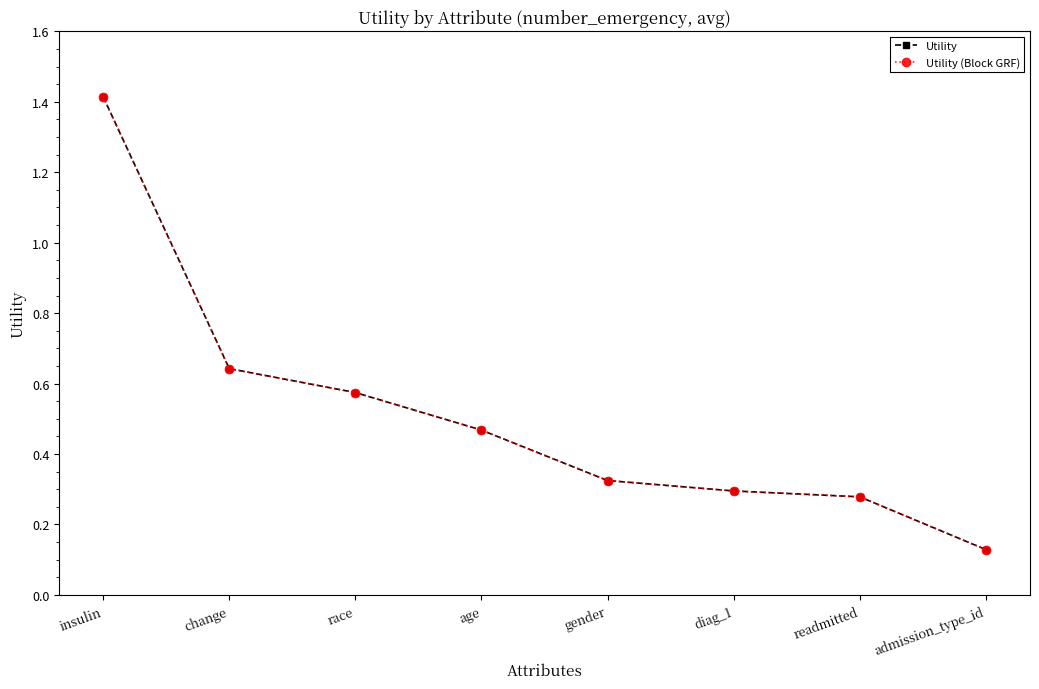

What is the difference between the second highest and minimum values in the Utility series?

0.5